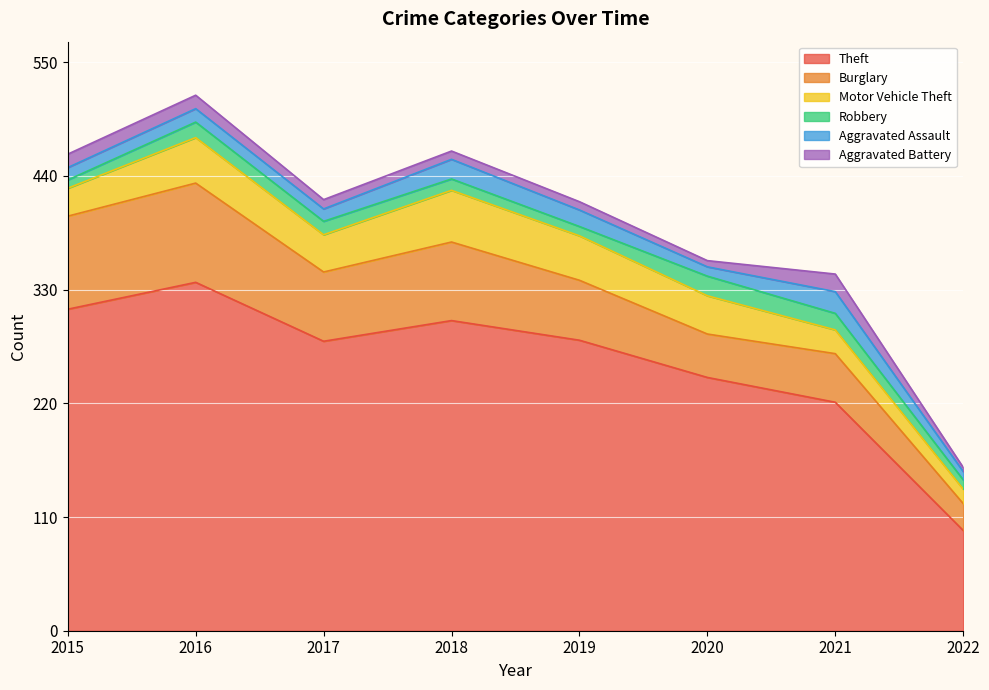

What is the minimum value for Motor Vehicle Theft?

14